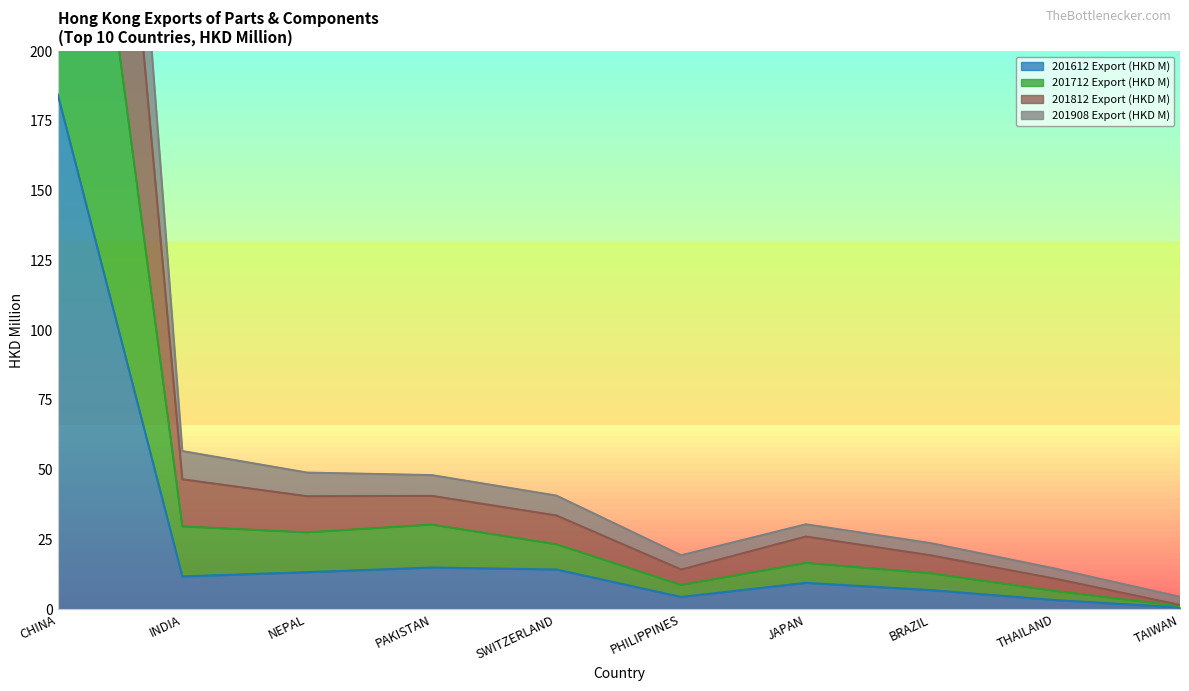

What is the label of the 7th point from the right?

PAKISTAN